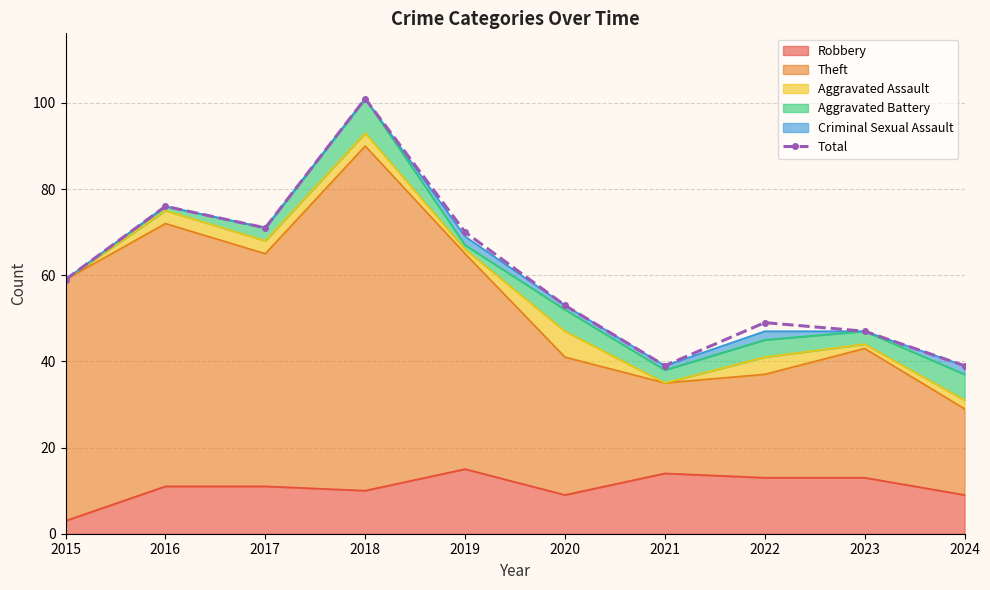

Which label corresponds to the smallest value in the chart?

2021